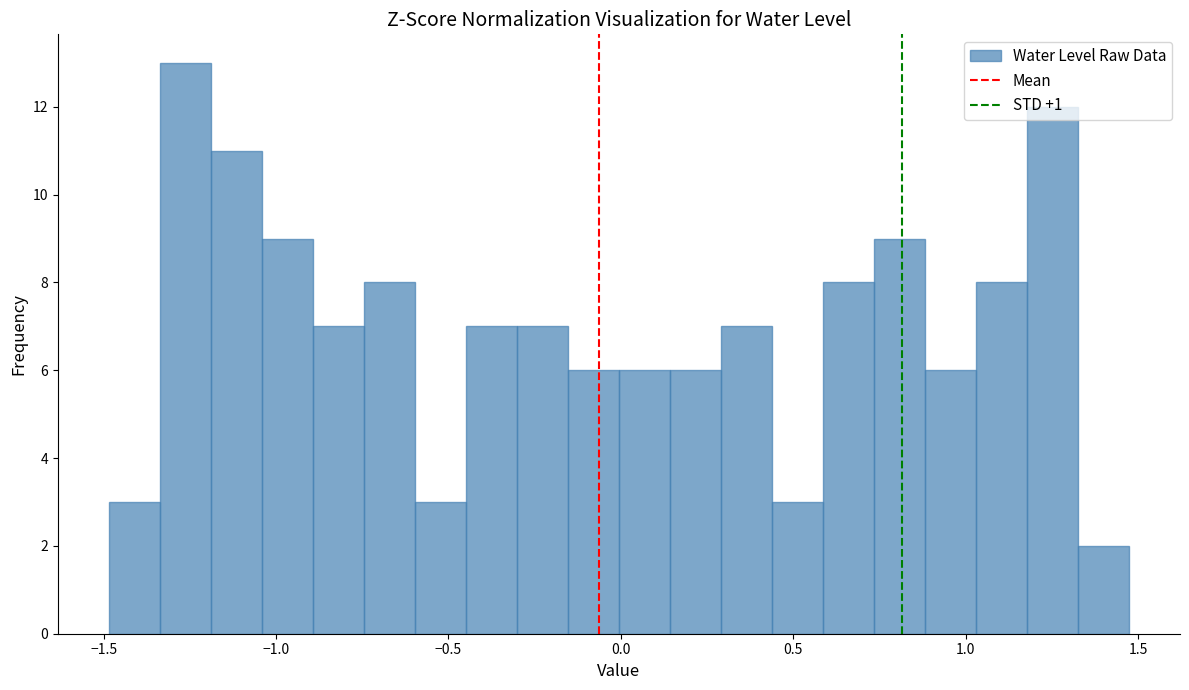

Around what value on the x-axis is the tallest bar? Give the approximate position of its centre, as read against the axis.

-1.25